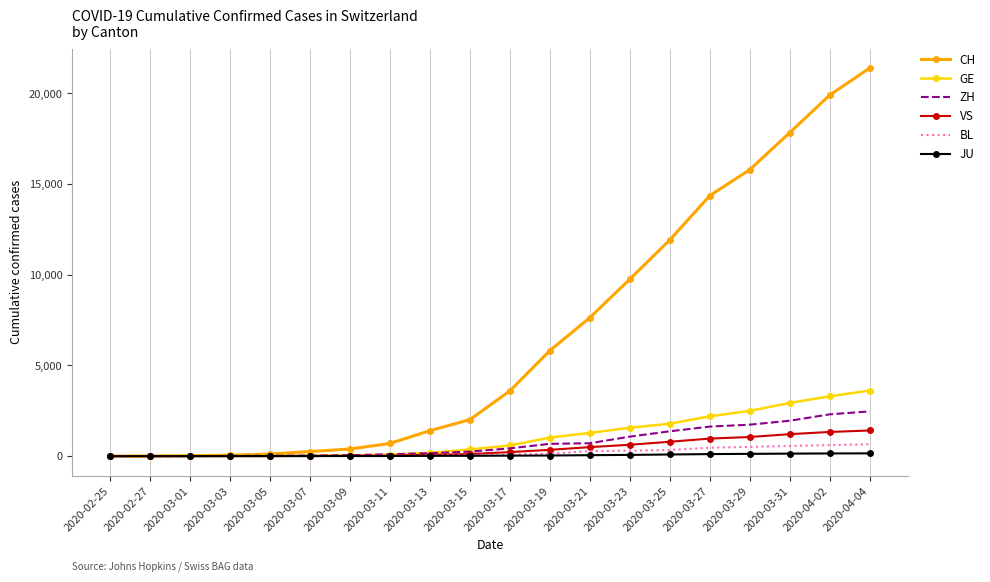

What is the sum of all GE values?

21544